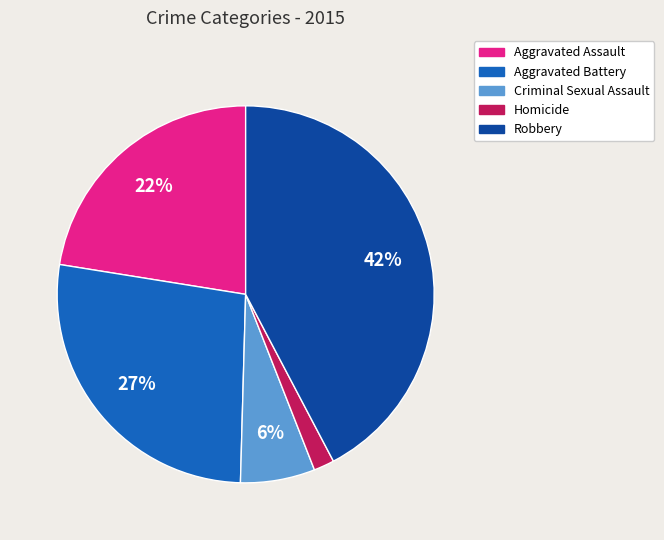

Is the sum of Aggravated Assault and Criminal Sexual Assault greater than half?

No